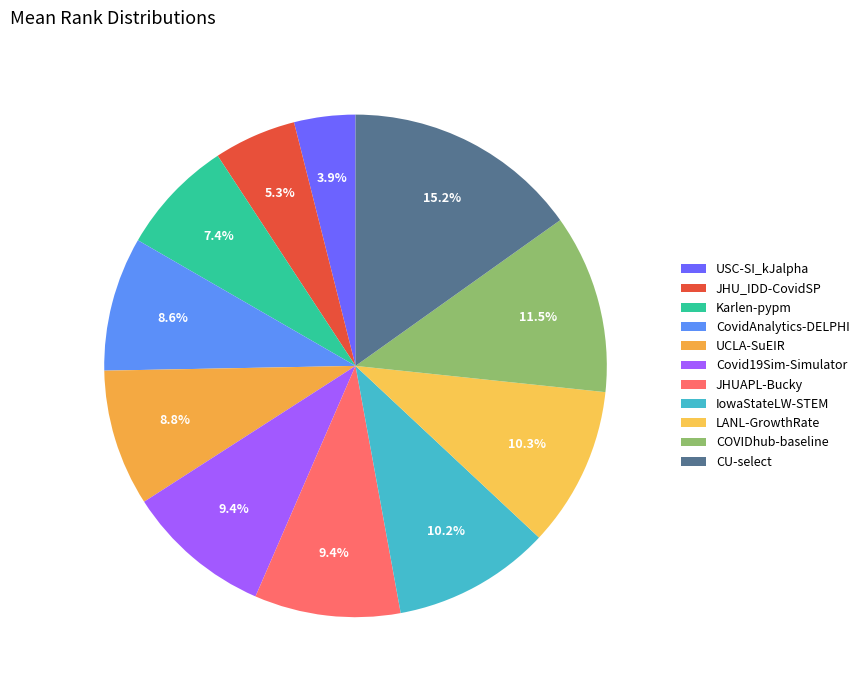

What percentage is NOT represented by USC-SI_kJalpha?

96.1%